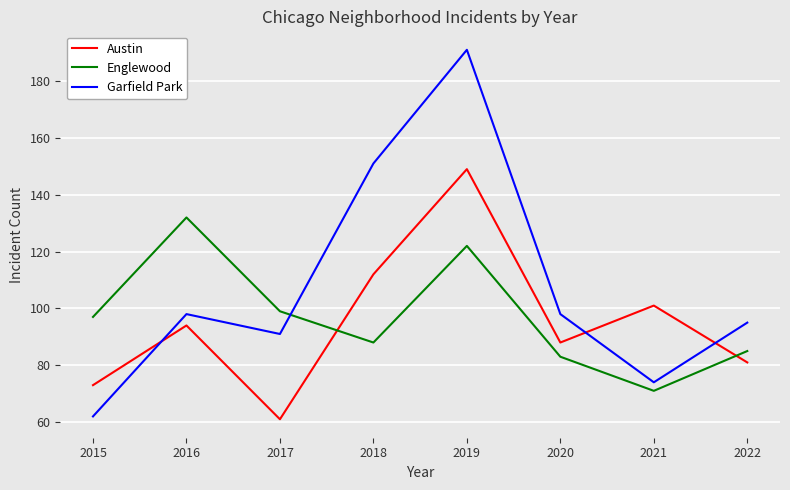

List the labels in order of Austin value, largest first.

2019, 2018, 2021, 2016, 2020, 2022, 2015, 2017